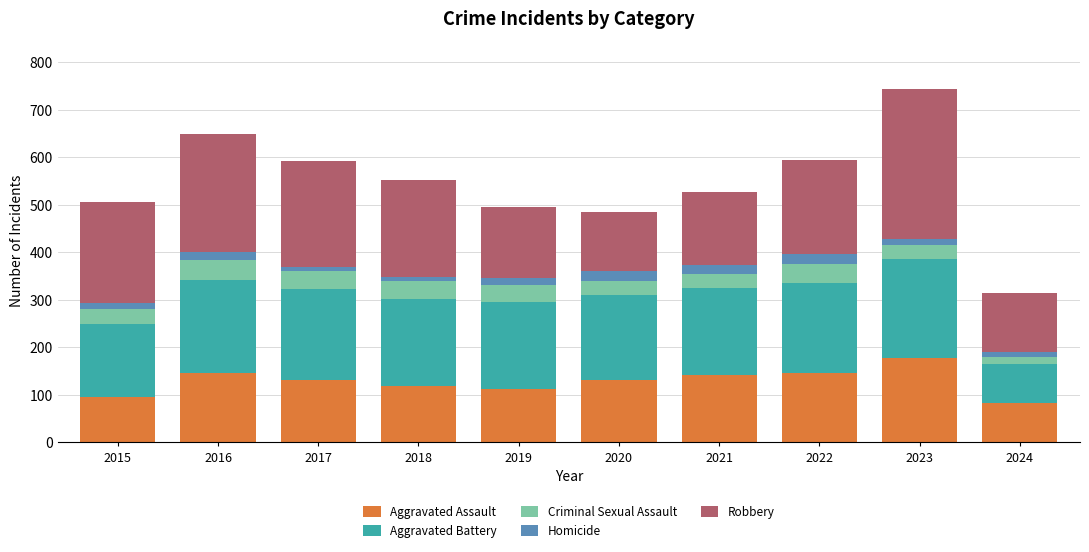

Which category has the highest value in the Aggravated Assault series?

2023